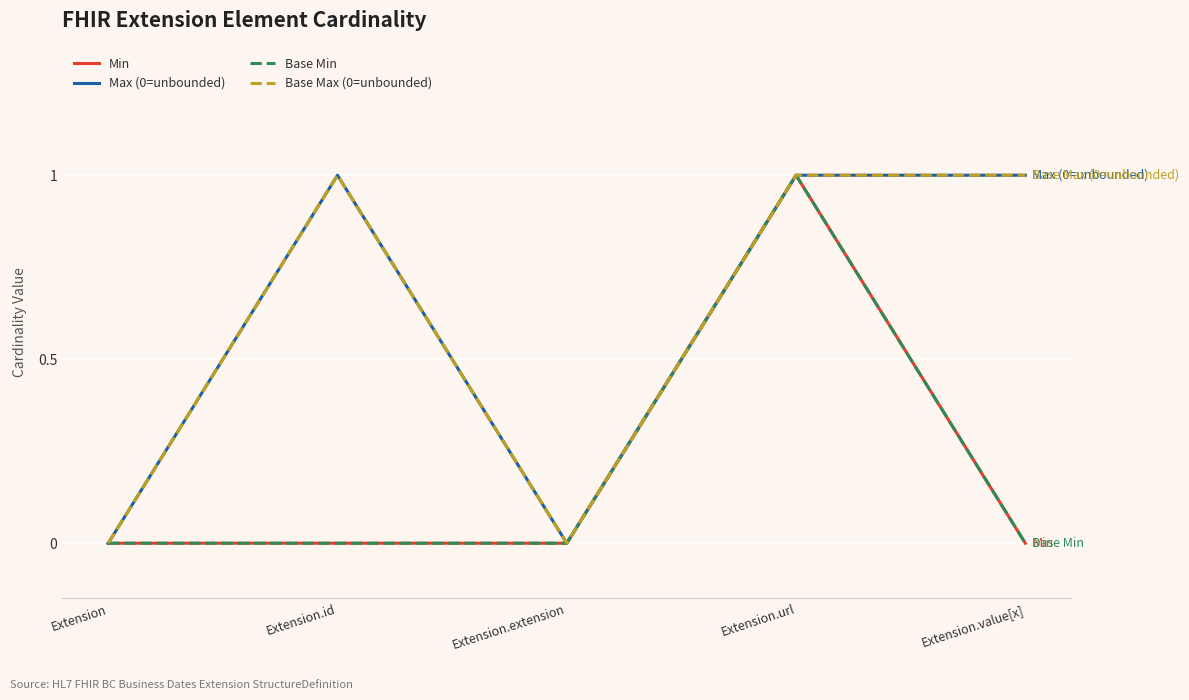

Is this an area chart (filled region under the line)?

No